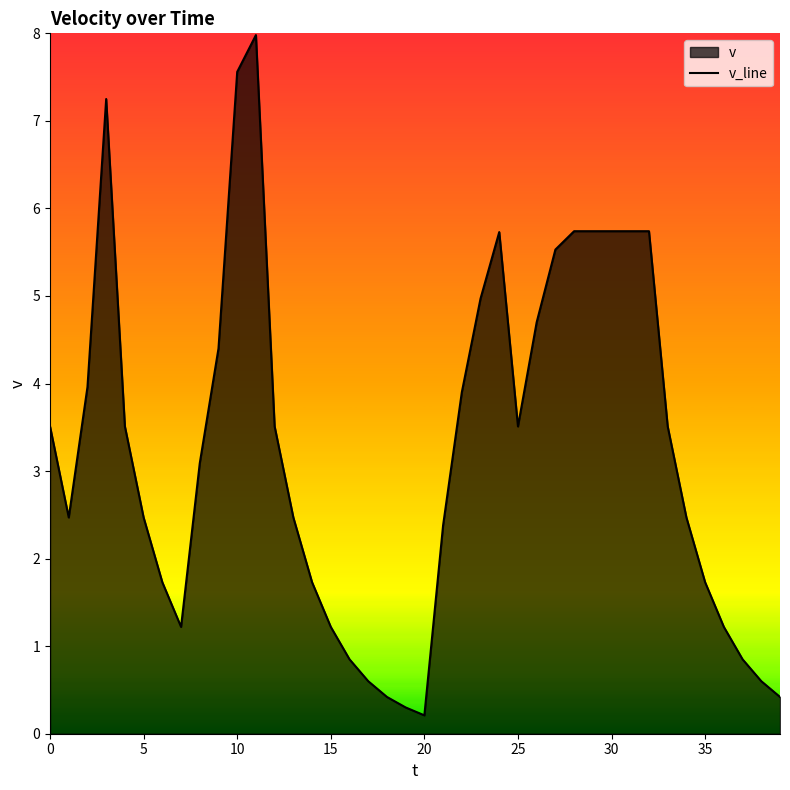

What is the ratio of the value at 26 to the value at 29?

0.8